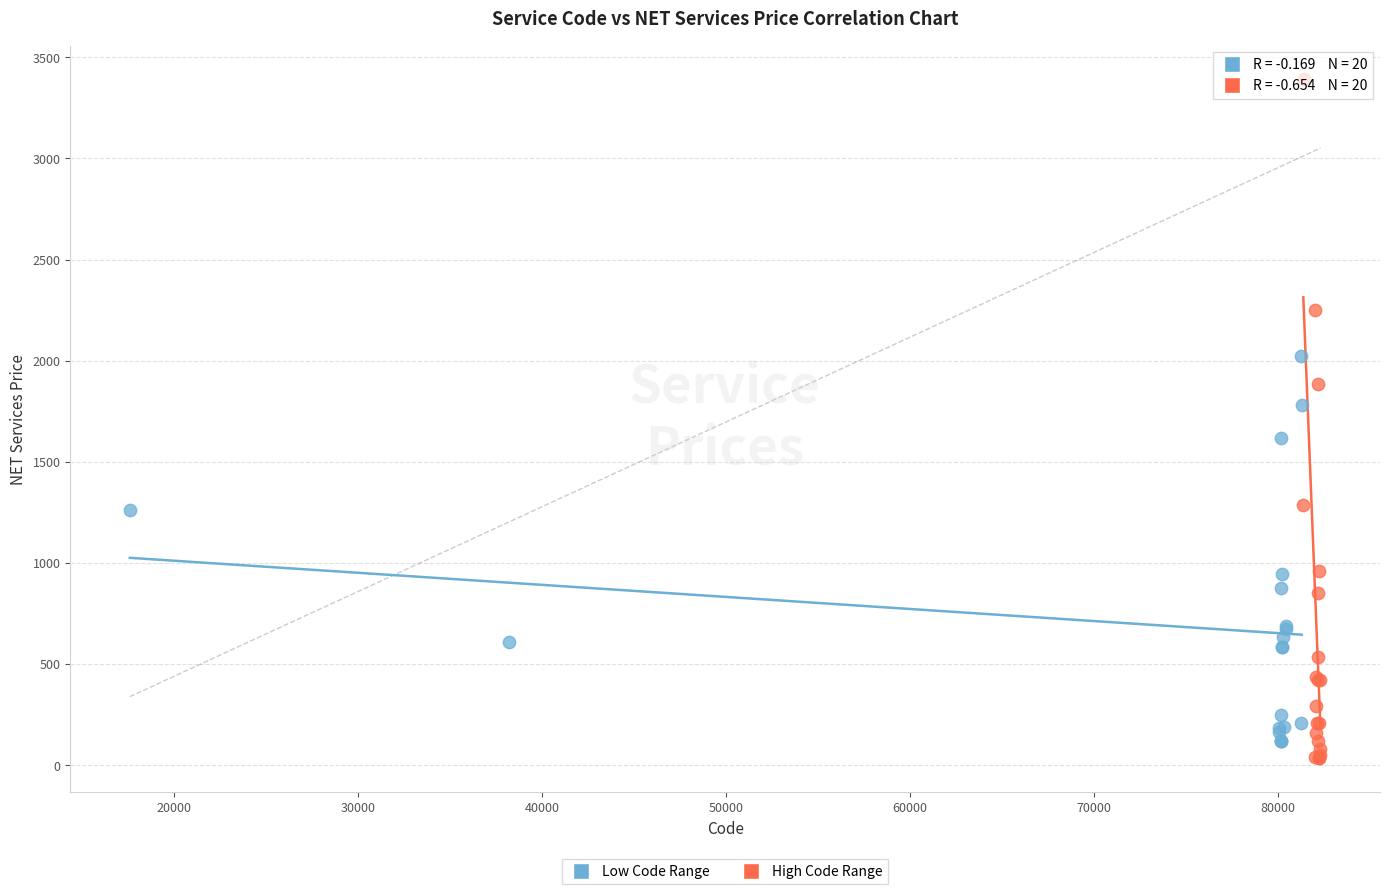

Which series has the largest Y range (max minus min)?

High Code Range